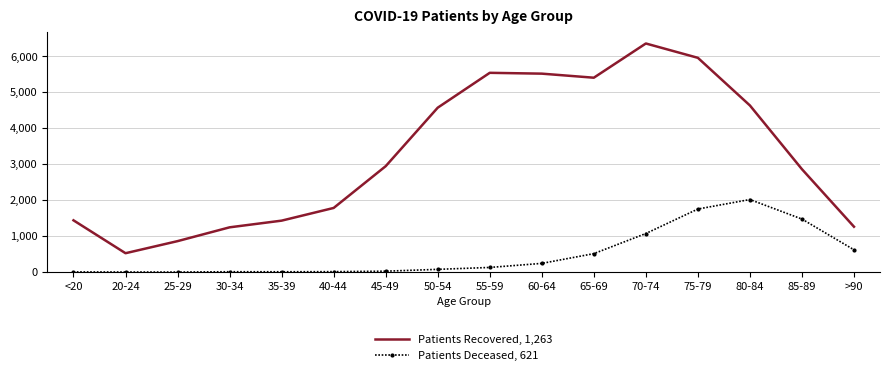

True or false: Patients Deceased, 621 has a value of 6 at <20.

True